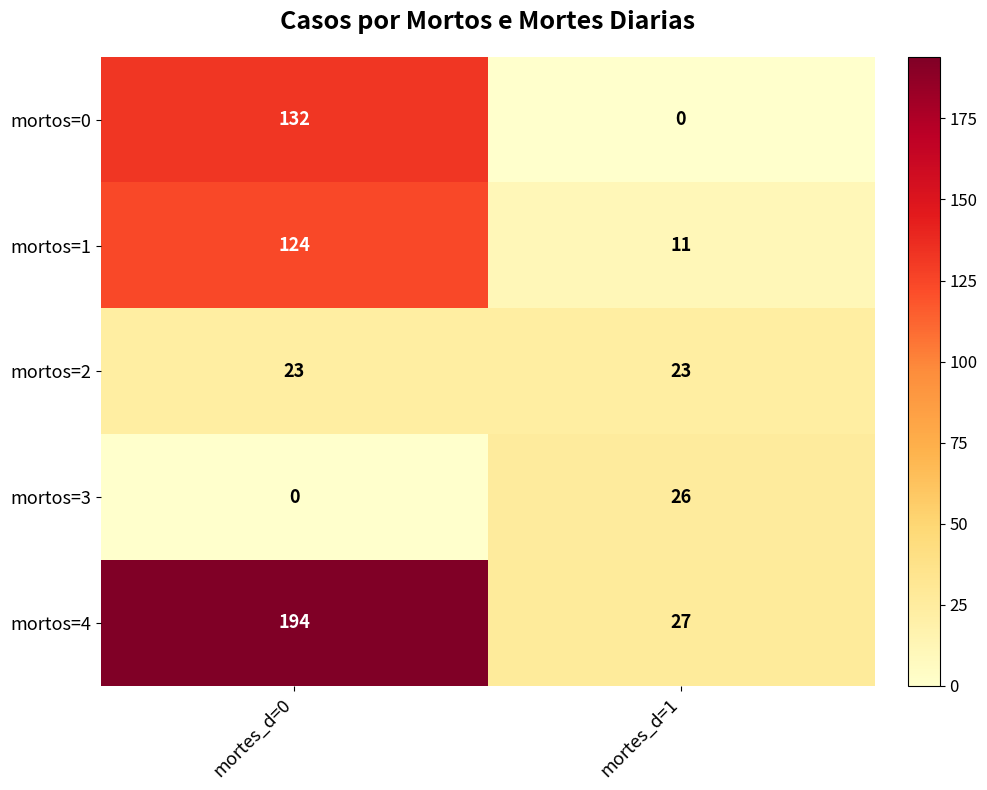

At mortes_d=0, list the series in order from smallest to largest.

mortos=3, mortos=2, mortos=1, mortos=0, mortos=4